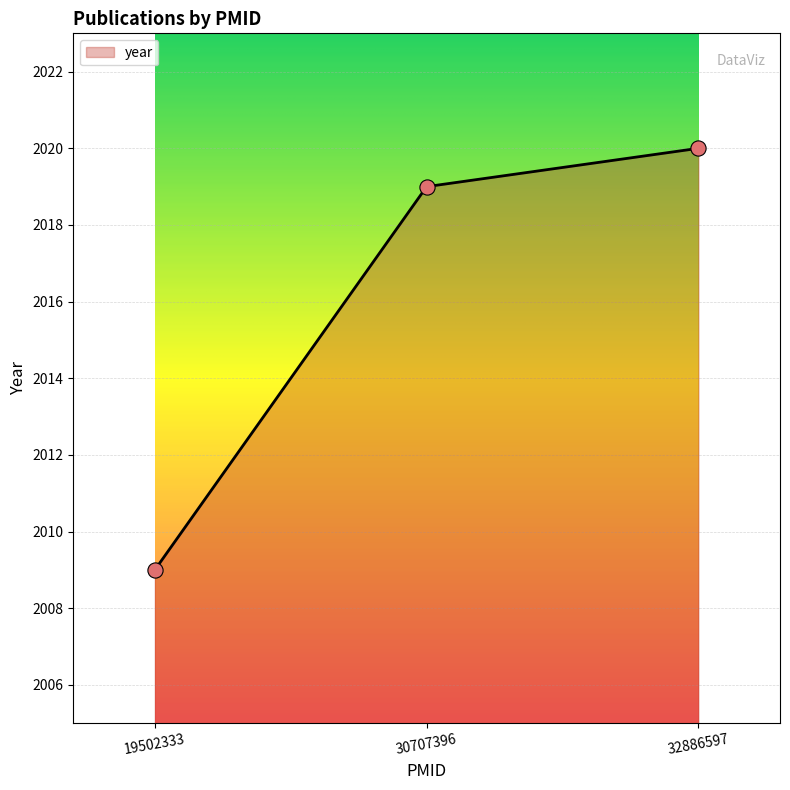

What is the change in value from 30707396 to 32886597?

+1